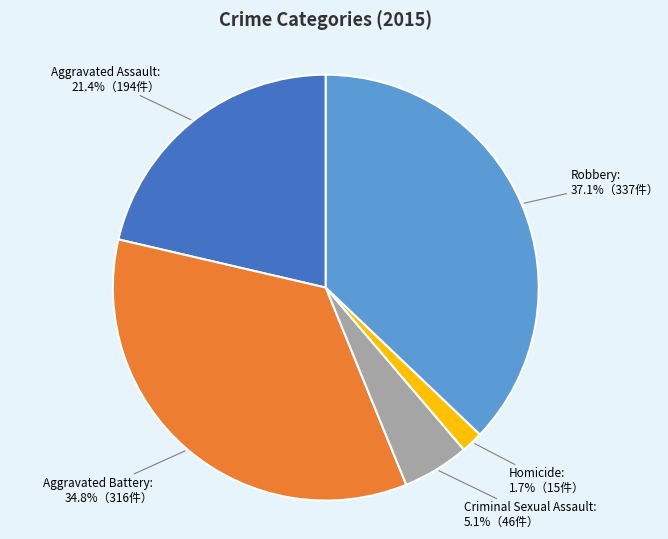

Is there a majority slice in this chart?

No